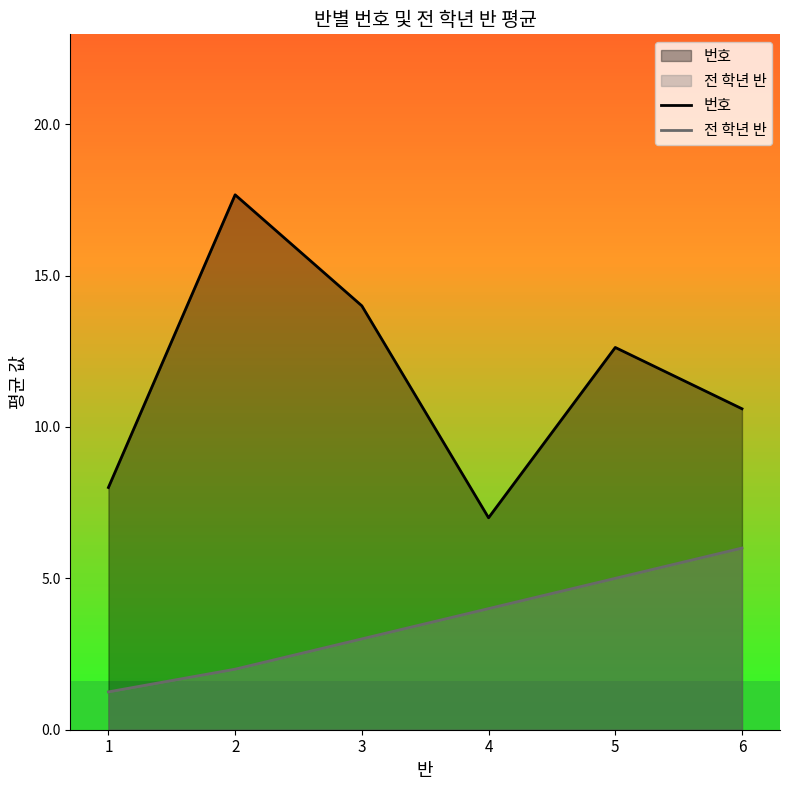

True or false: 전 학년 반 has a value of 1.2 at 1.

True